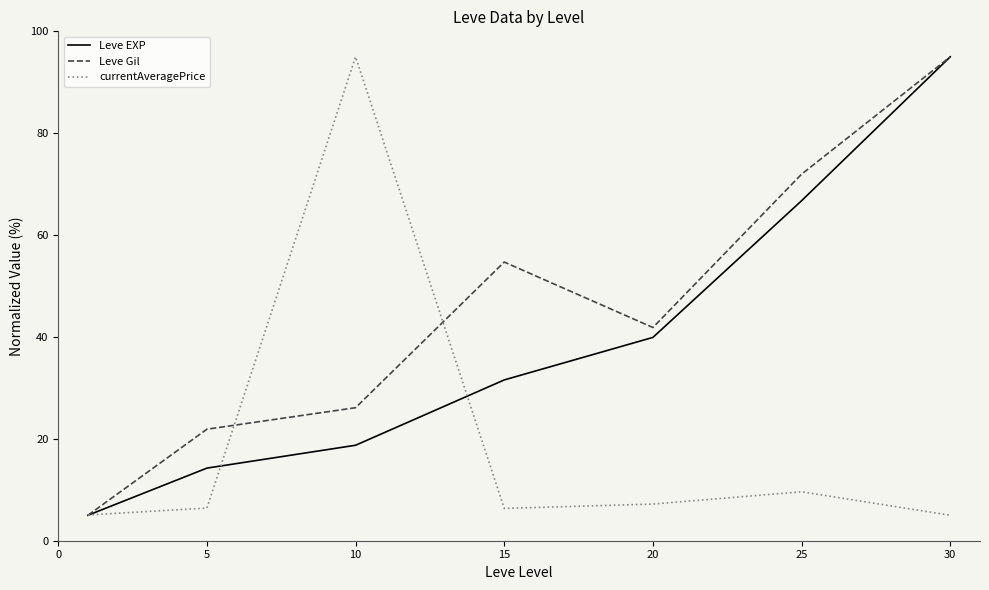

True or false: Leve Gil has more than 0 interior local peaks.

True